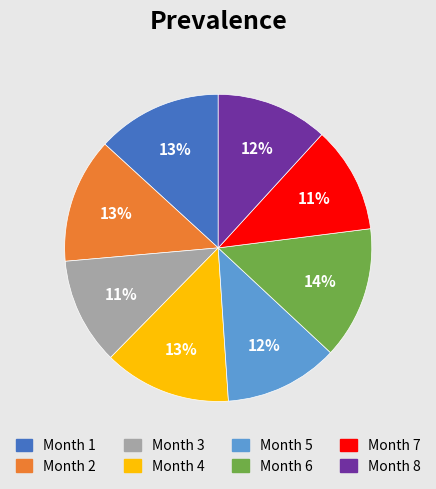

Is there any slice that represents more than half of the pie?

No